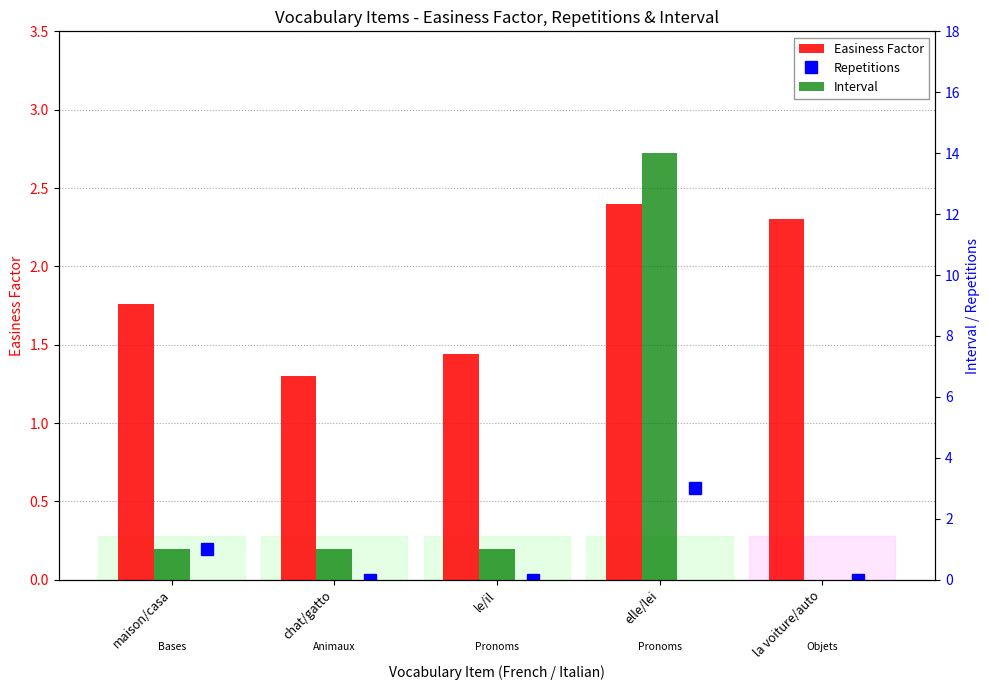

Is the value of Repetitions at maison/casa greater than the value of Interval at maison/casa?

No